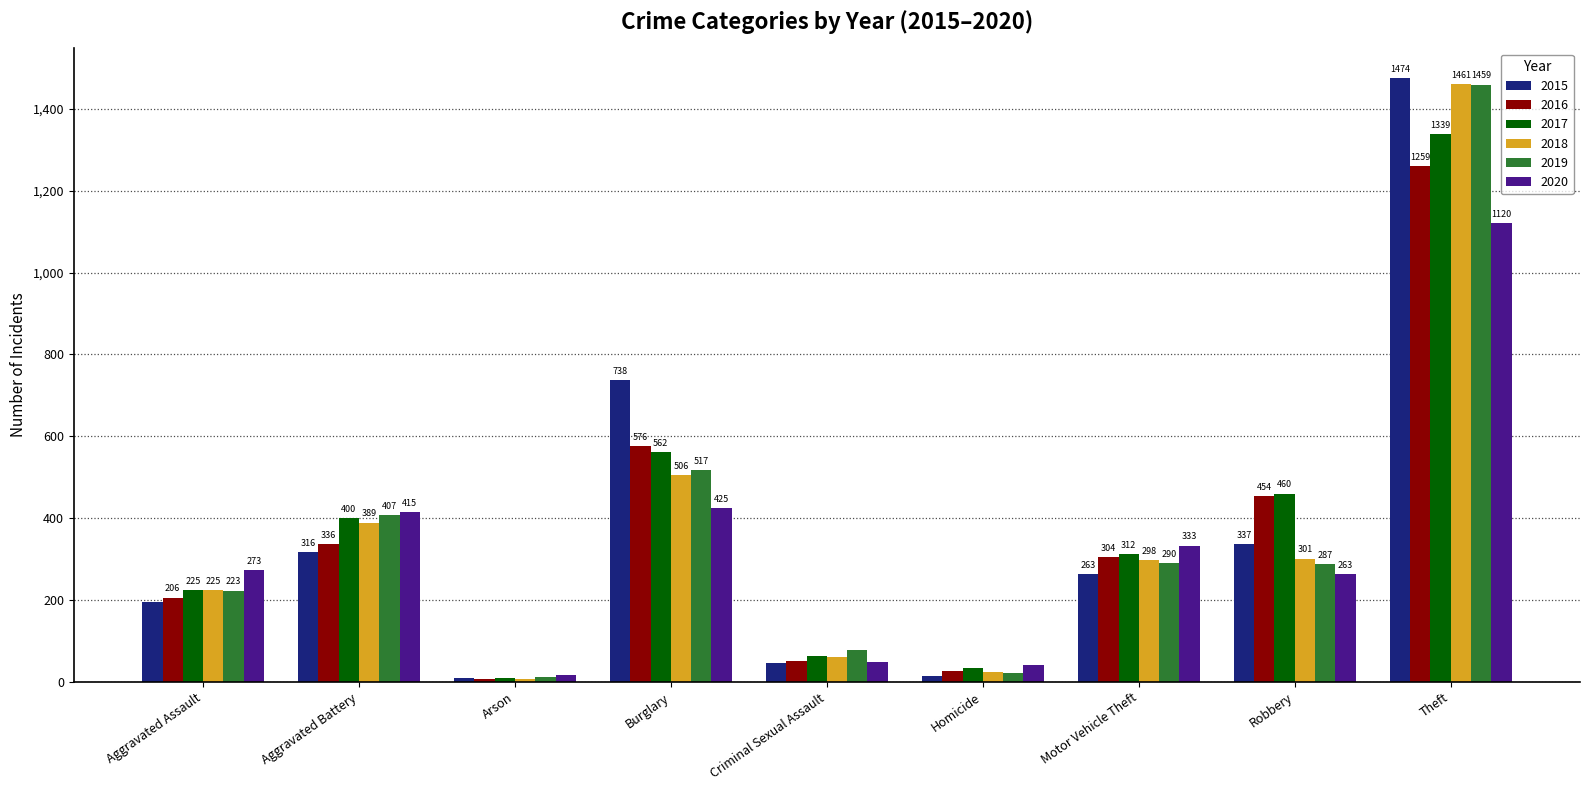

What is the difference between the maximum and second lowest values in the 2015 series?

1459